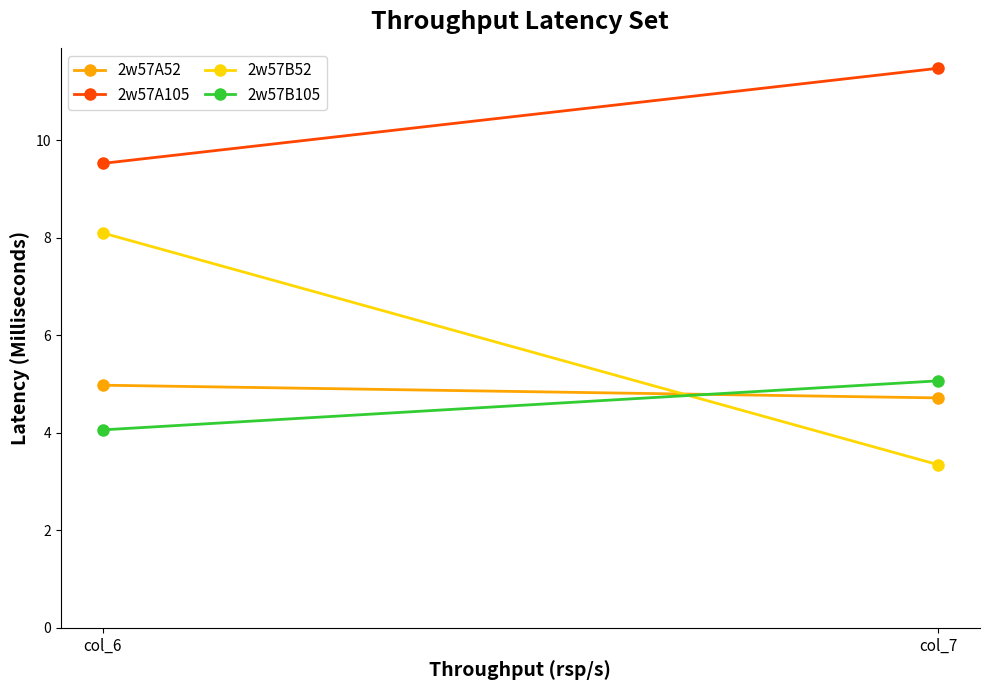

Is this an area chart (filled region under the line)?

No